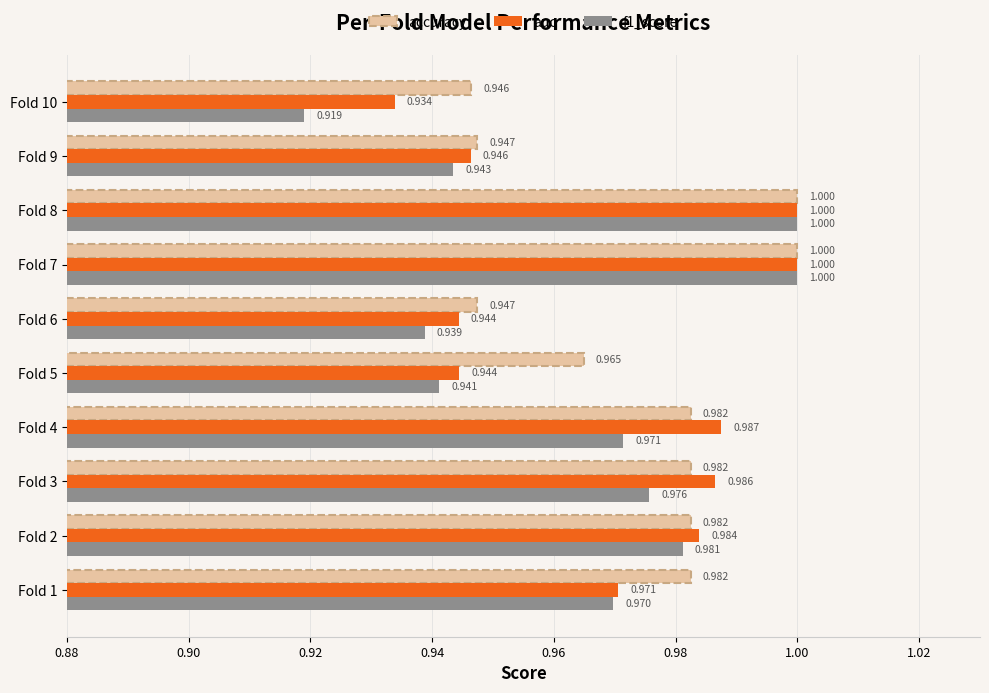

Which series has the largest total across all categories?

accuracy